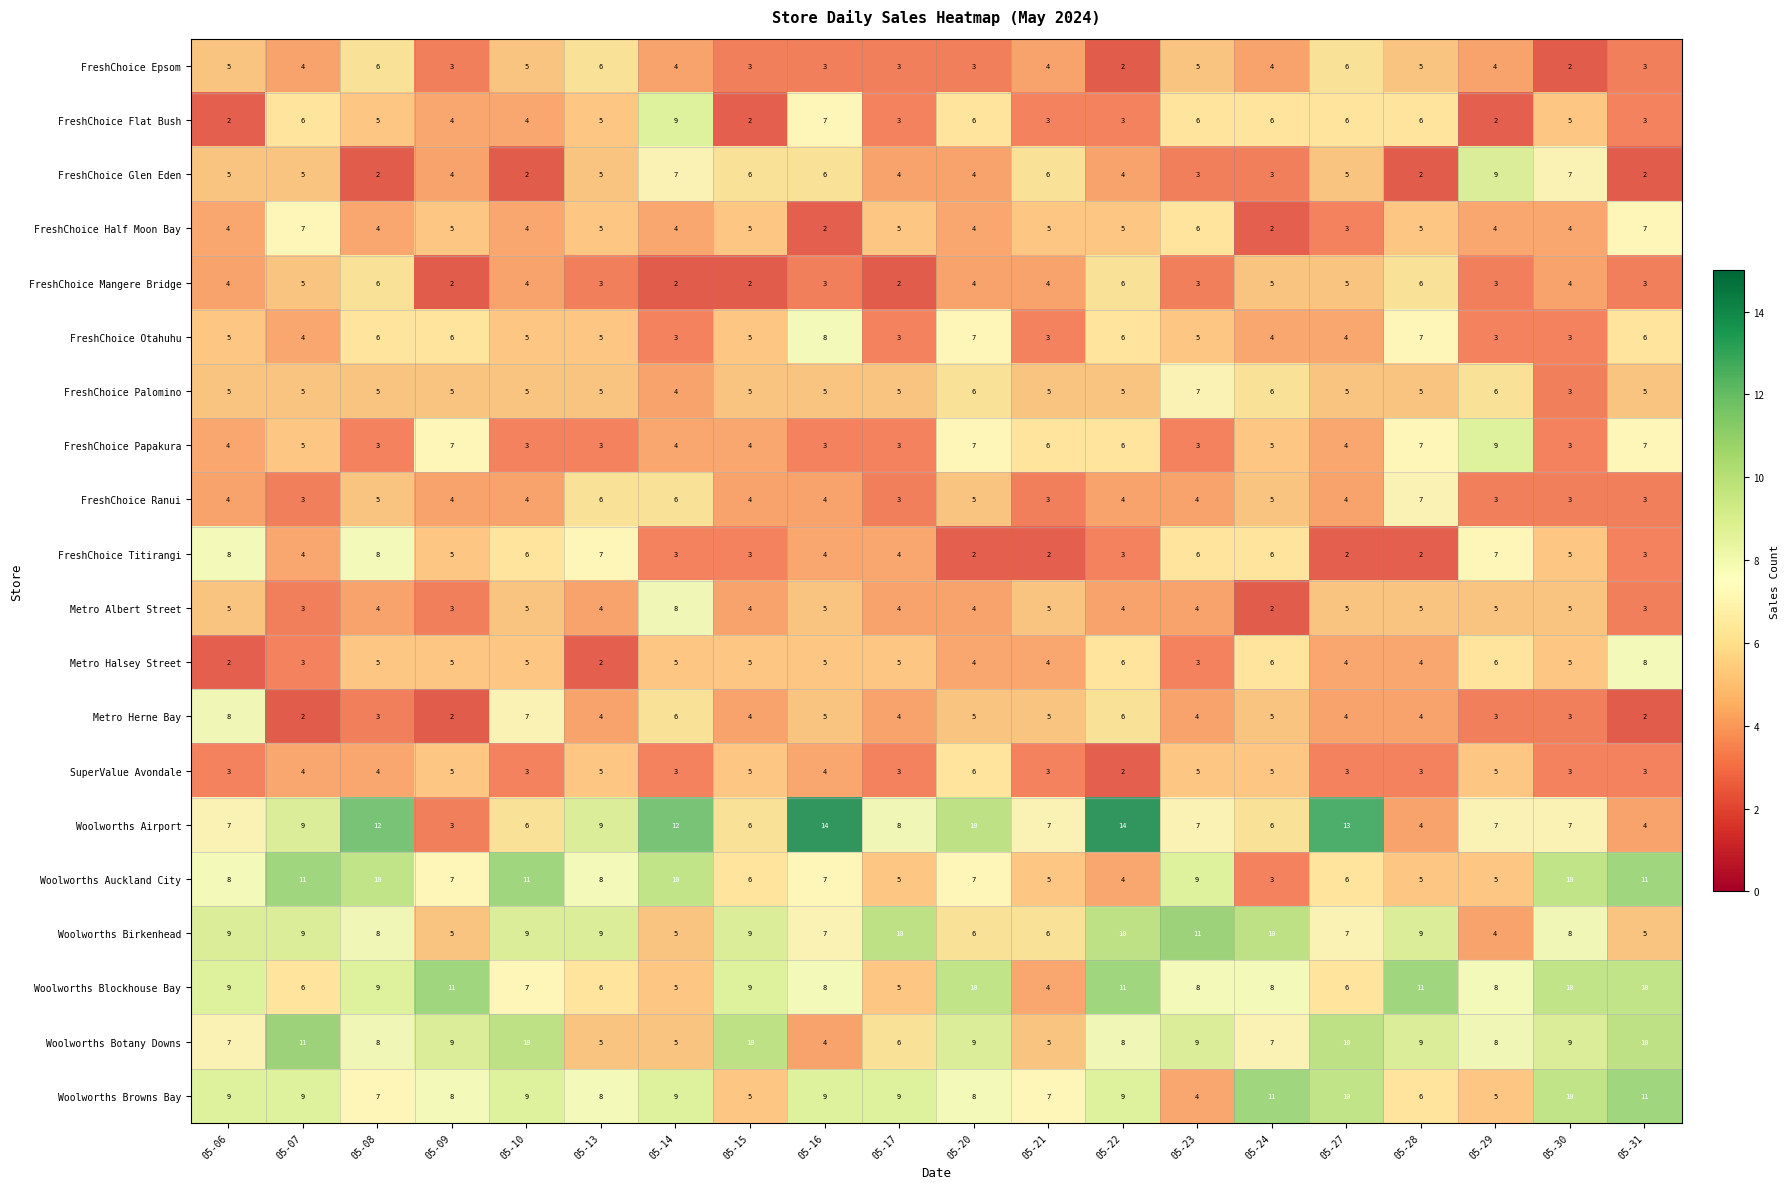

At which category is the sum across all series the highest?

05-08